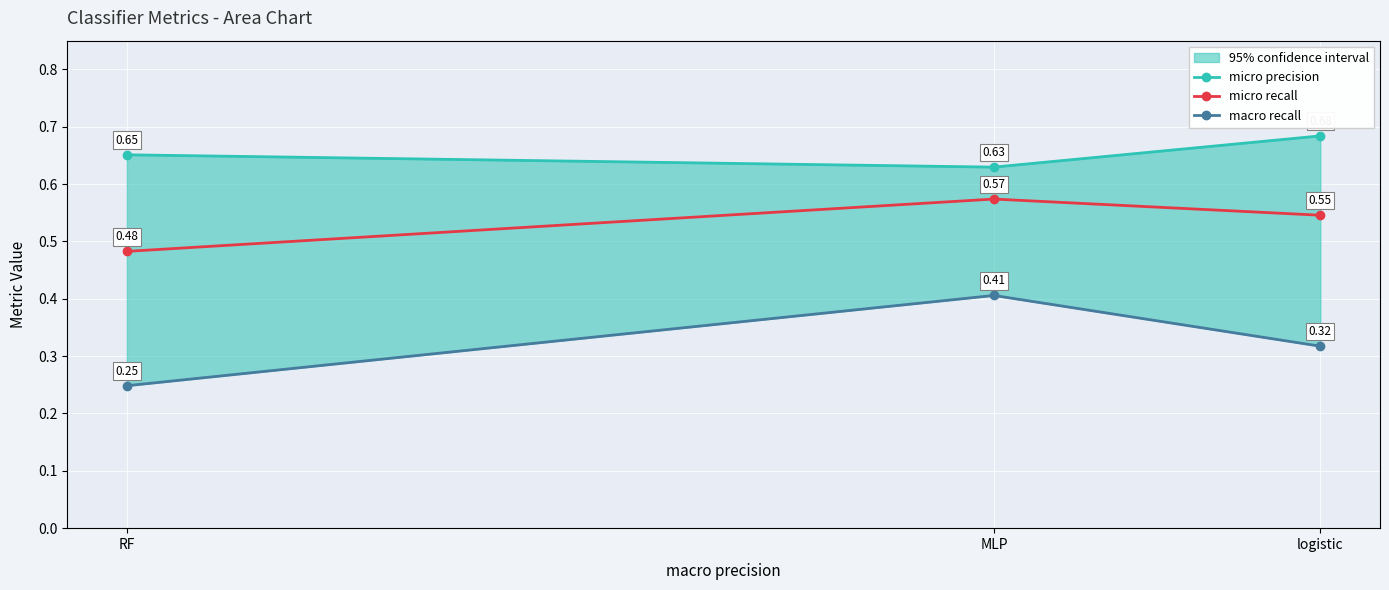

What are all the series names shown in the legend?

micro precision, micro recall, macro recall